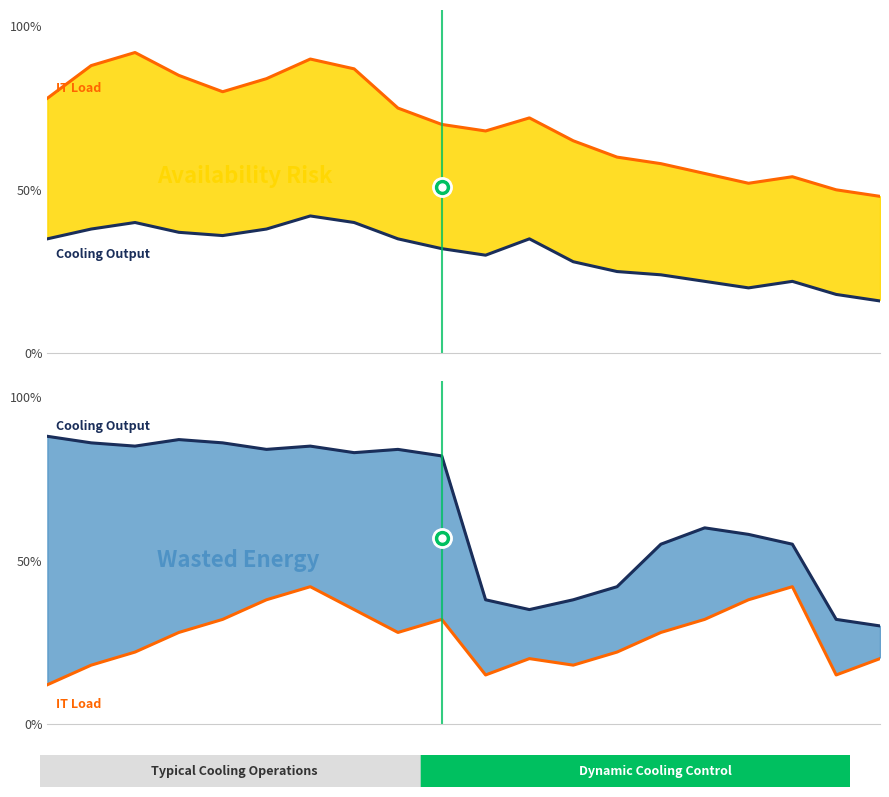

What is the sum of the Cooling Output values at 11 and 17?

90